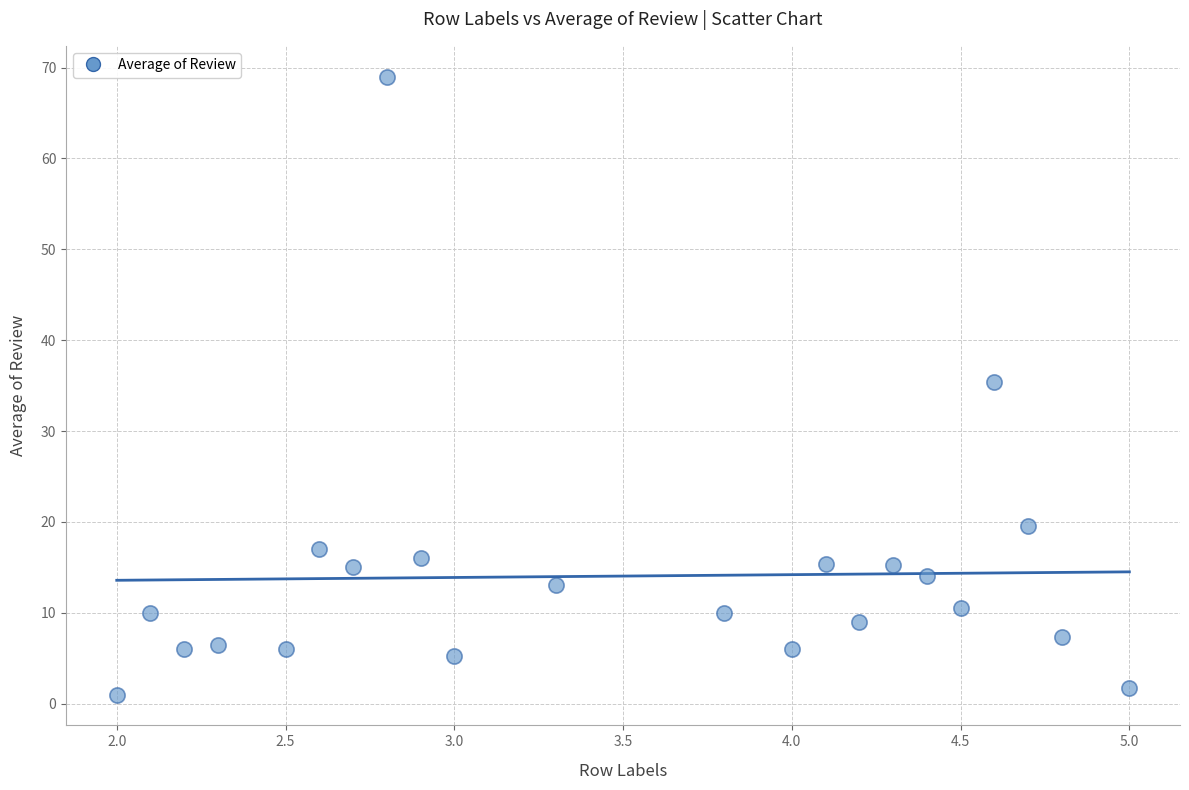

What is the range of X values (max minus min)?

3.0